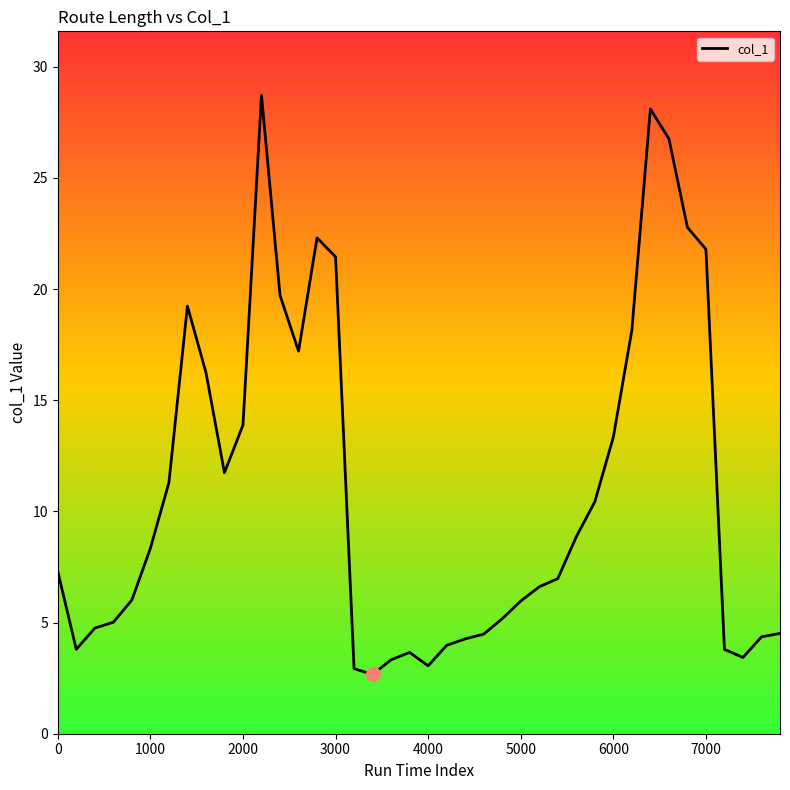

What is the minimum value shown in the chart?

2.7